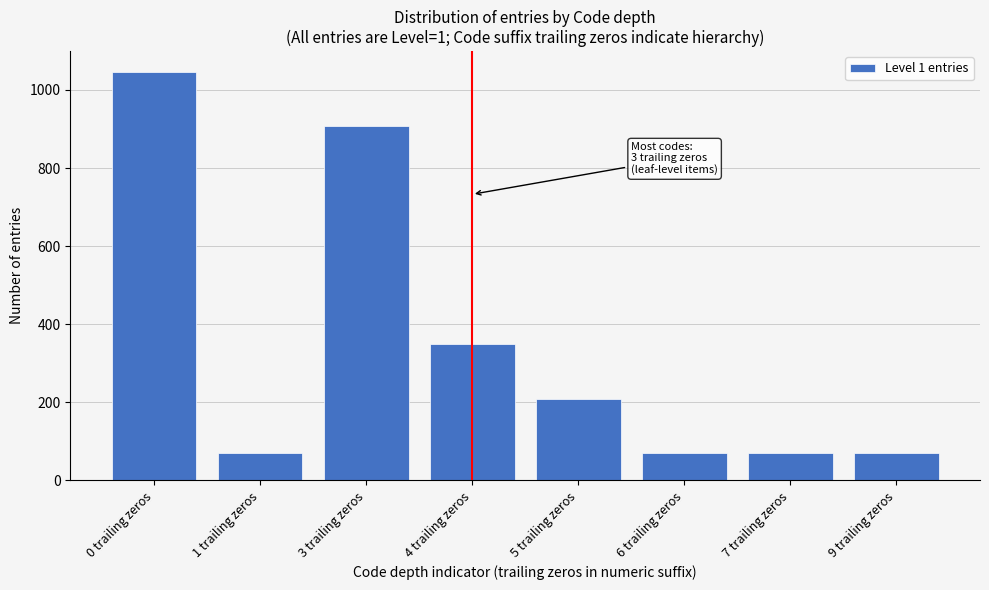

Reading left to right, list all the values displayed in this chart.

1047	70	907	349	209	70	70	70